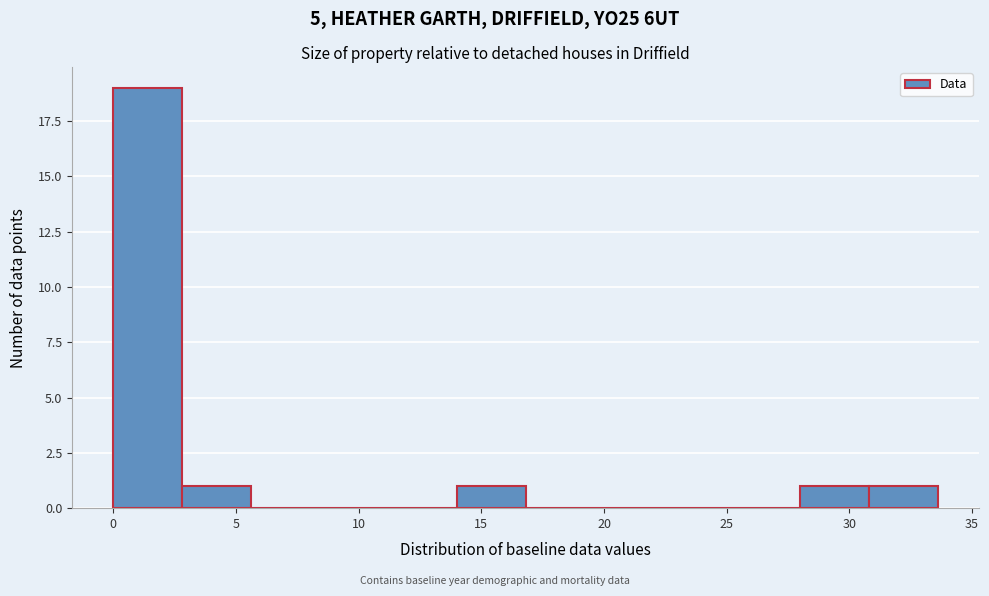

Reading left to right, list every bar in this chart as the range it spans on the x-axis followed by its height. Neither the bar edges nor the heights are printed on the chart, so give them approximately, as read against the axes.

0.0 to 3.0: 19
3.0 to 5.5: 1
5.5 to 8.5: 0
8.5 to 11.0: 0
11.0 to 14.0: 0
14.0 to 17.0: 1
17.0 to 19.5: 0
19.5 to 22.5: 0
22.5 to 25.0: 0
25.0 to 28.0: 0
28.0 to 31.0: 1
31.0 to 33.5: 1